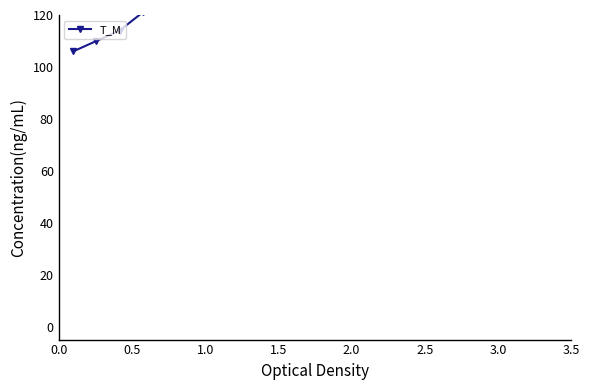

What is the sum of all values?

2951